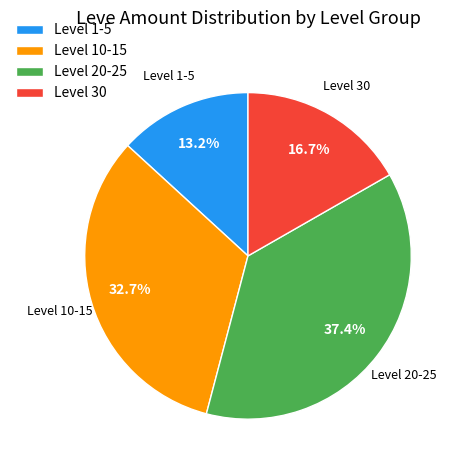

Which category has the smallest portion of the pie?

Level 1-5